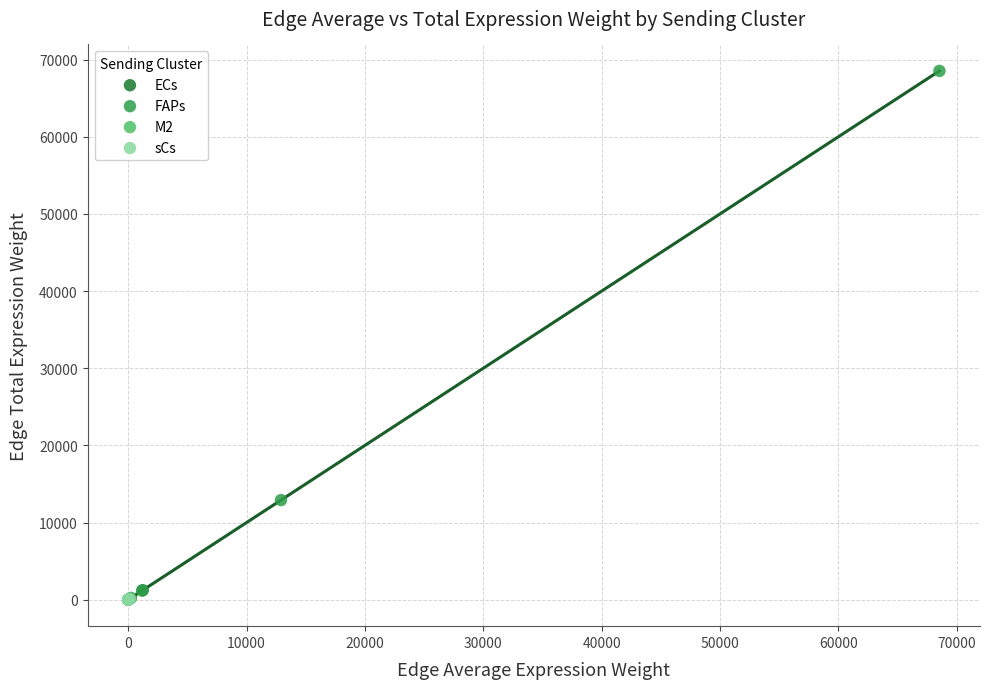

Which series has the widest spread of Y values?

FAPs